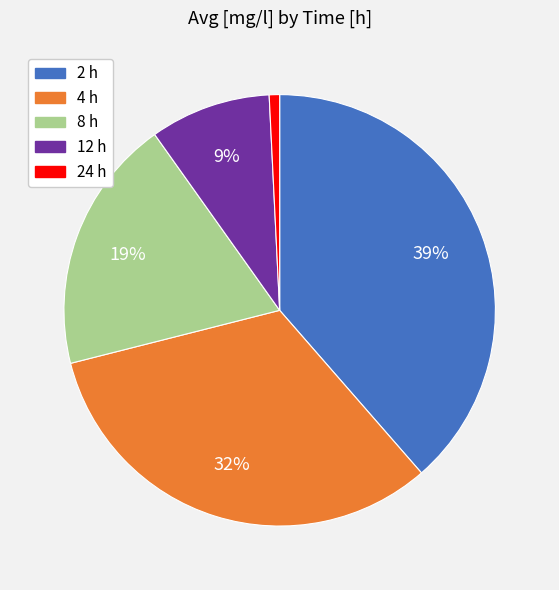

What is the ratio of the value at 2 h to the value at 12 h?

4.3